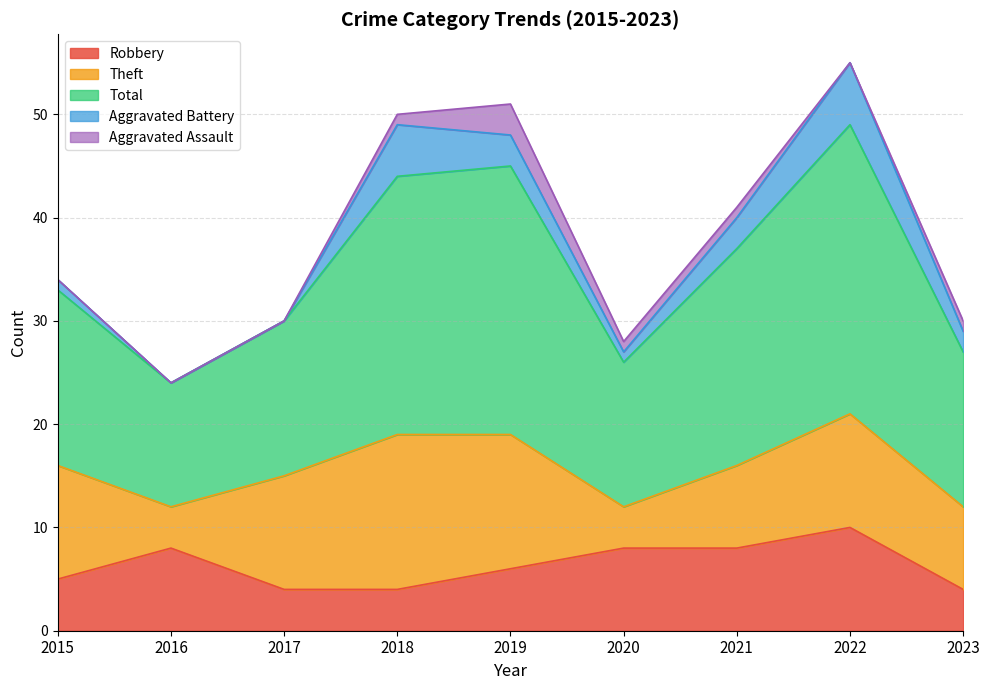

True or false: Total and Aggravated Battery cross at least once.

False